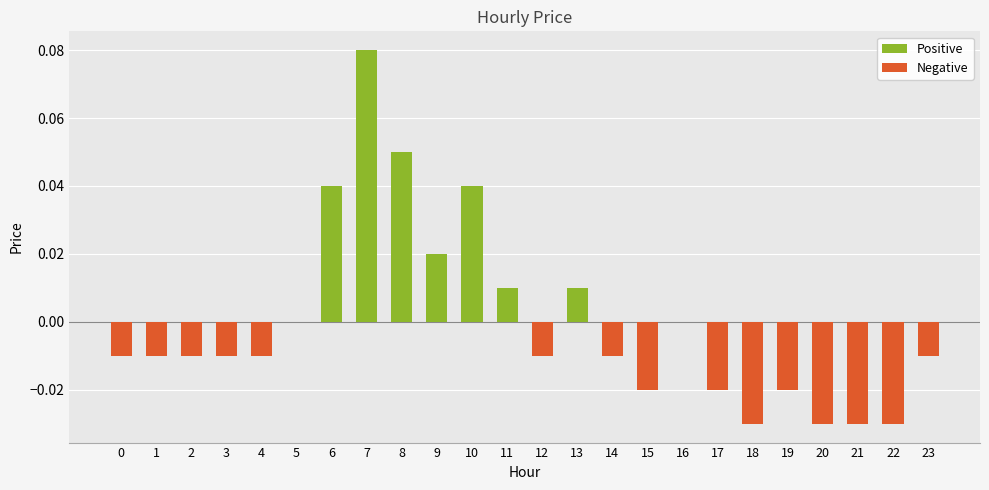

True or false: the data shows 0.0 at 11.

True